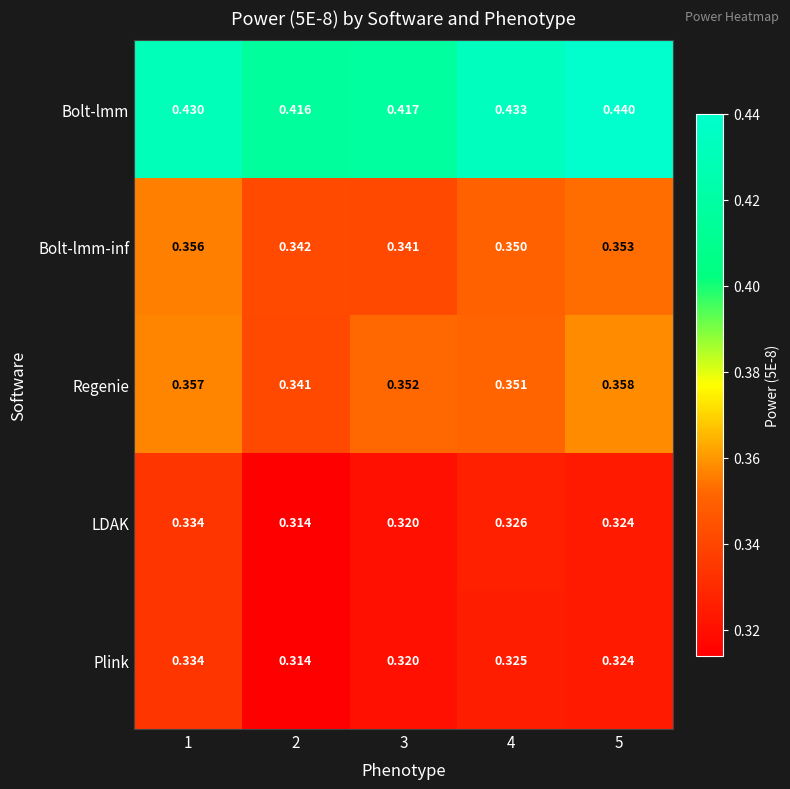

Which series has the largest total across all categories?

Bolt-lmm